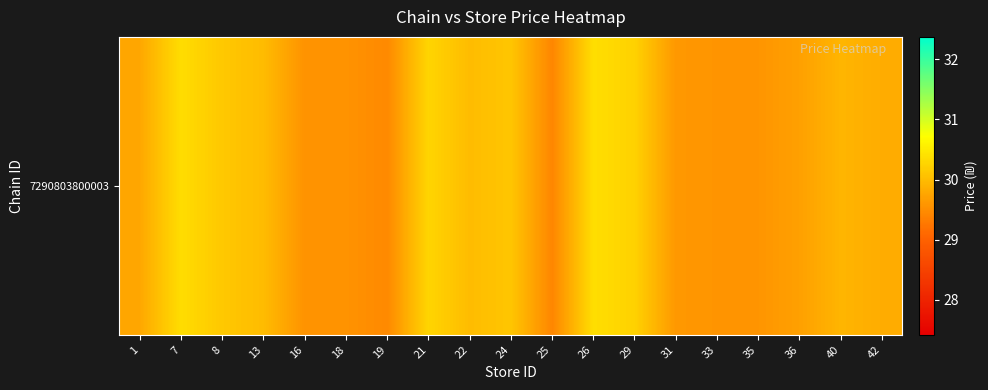

What value does the data have at 42?

29.8